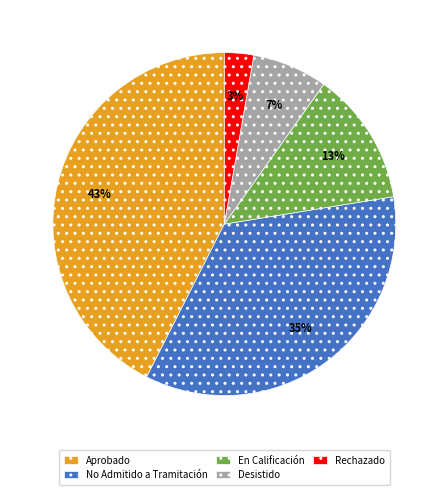

Rank the categories by value from highest to lowest.

Aprobado, No Admitido a Tramitación, En Calificación, Desistido, Rechazado